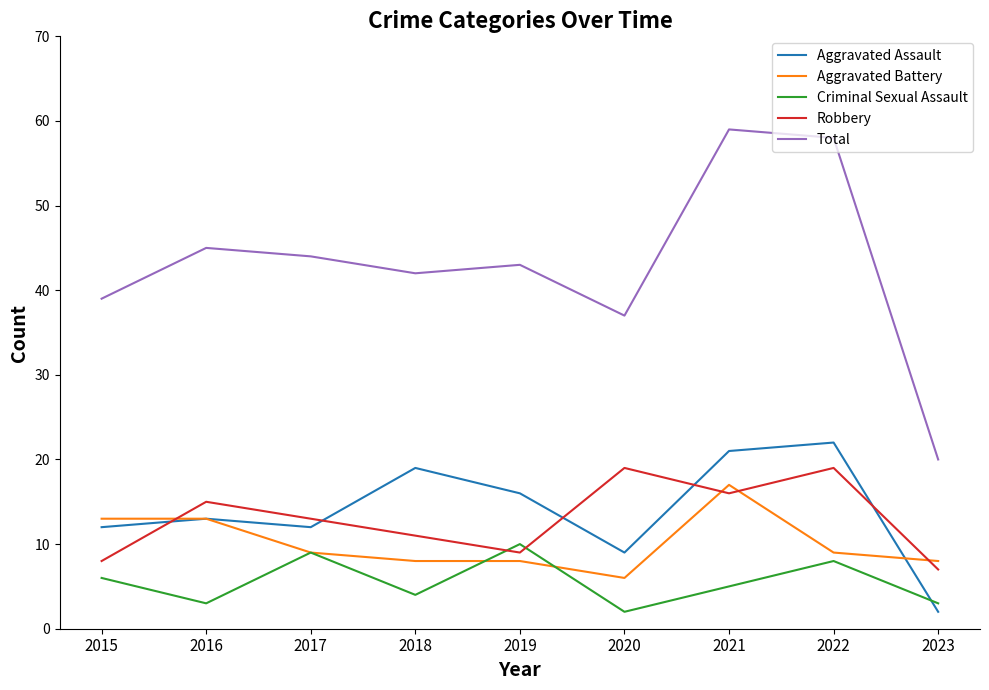

Which series changed the most between 2016 and 2021?

Total